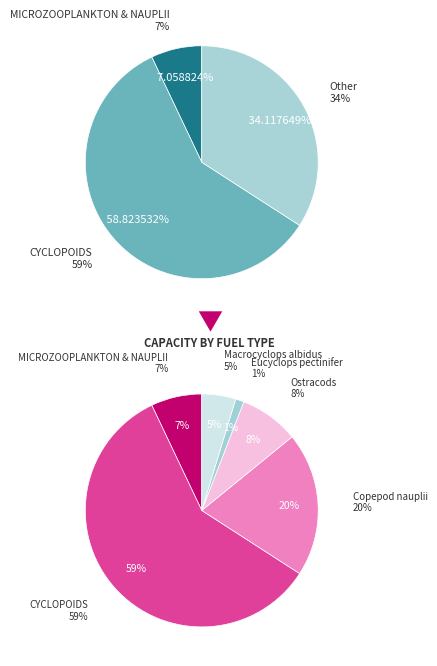

How many segments does this pie chart have?

6